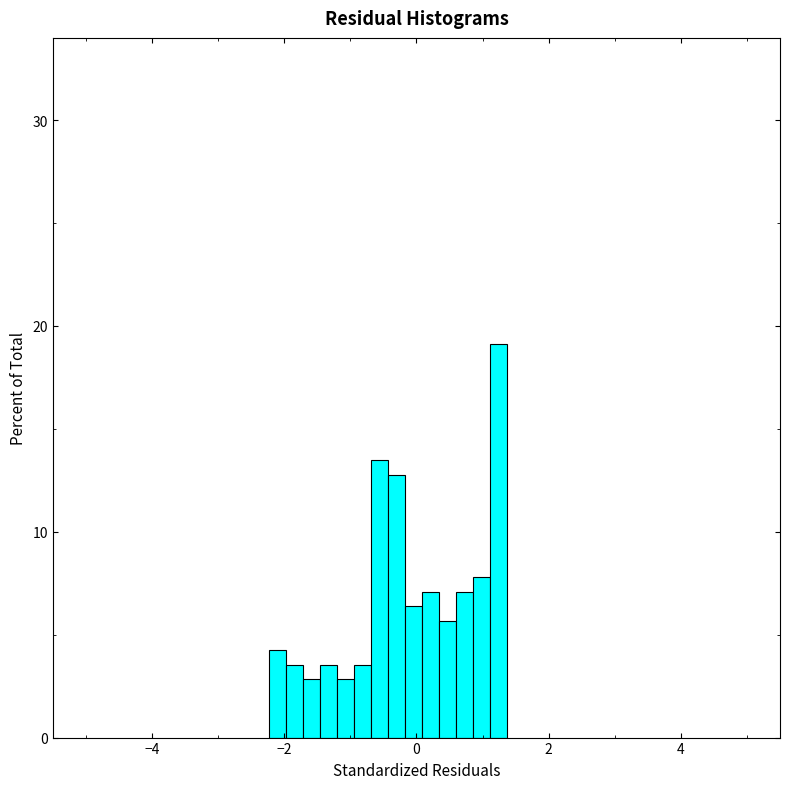

Read against the x-axis, roughly where is the centre of the tallest bar?

1.2